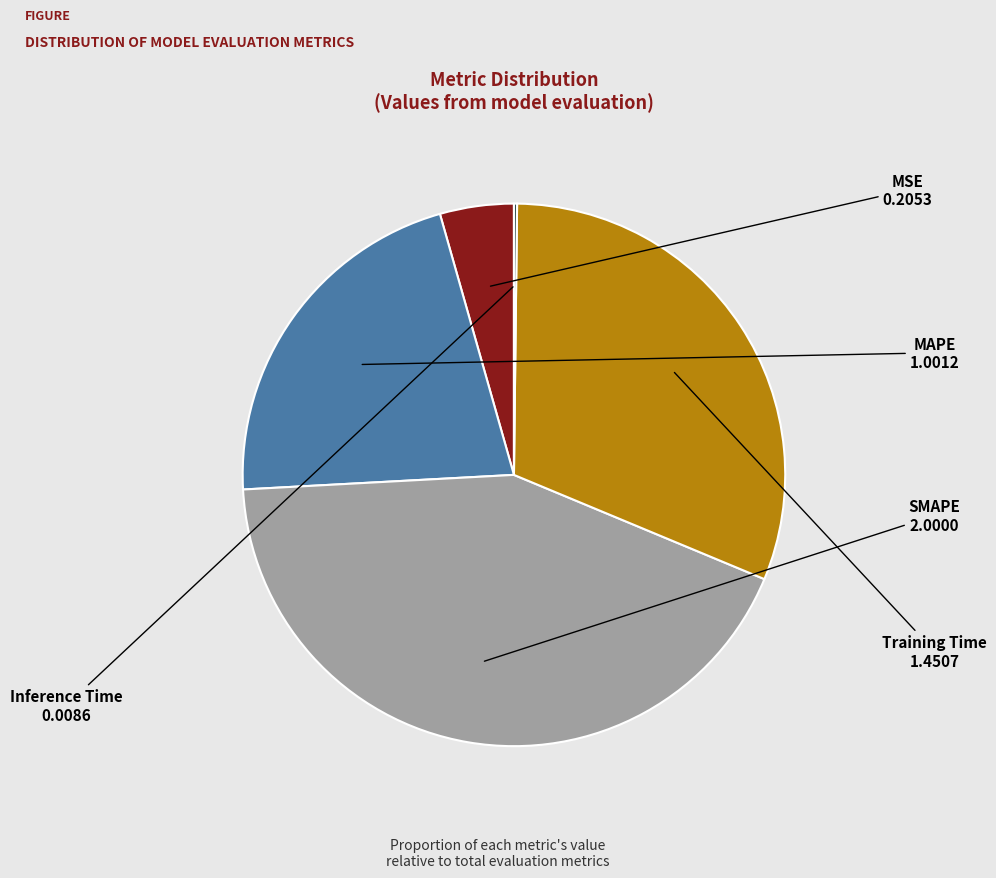

Is it true that SMAPE is 49% of the pie?

False